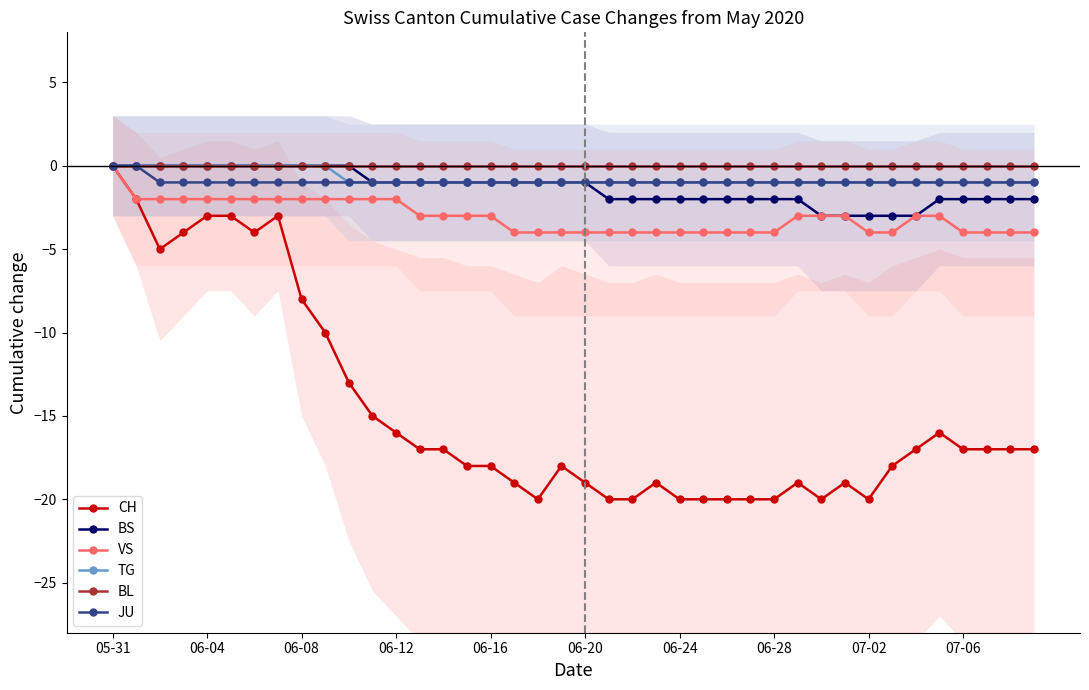

True or false: BS and CH cross at least once.

False